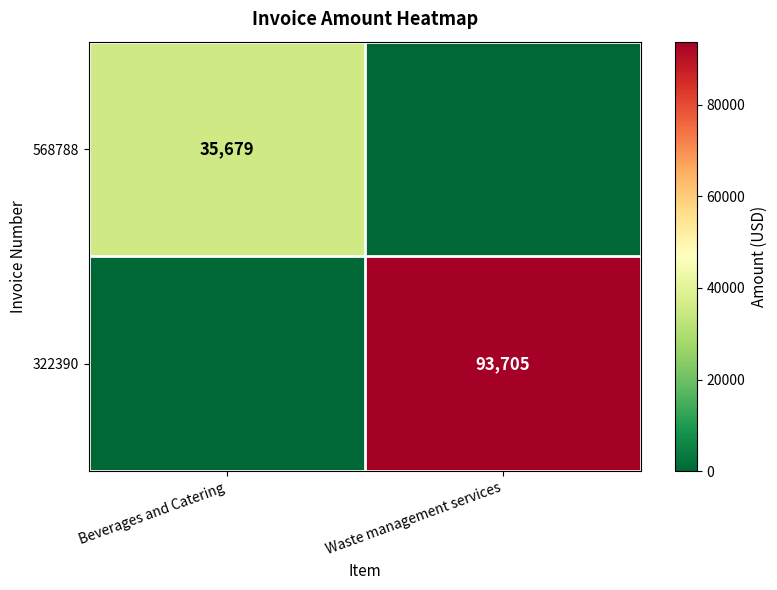

The value of 322390 at Waste management services is 93705. True or false?

True